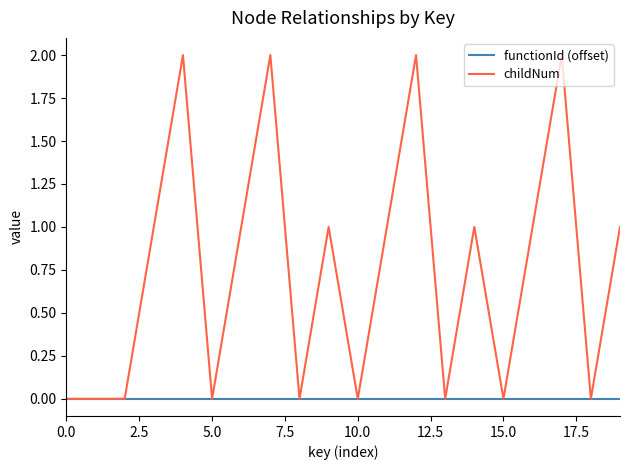

How many lines are shown in the chart?

2